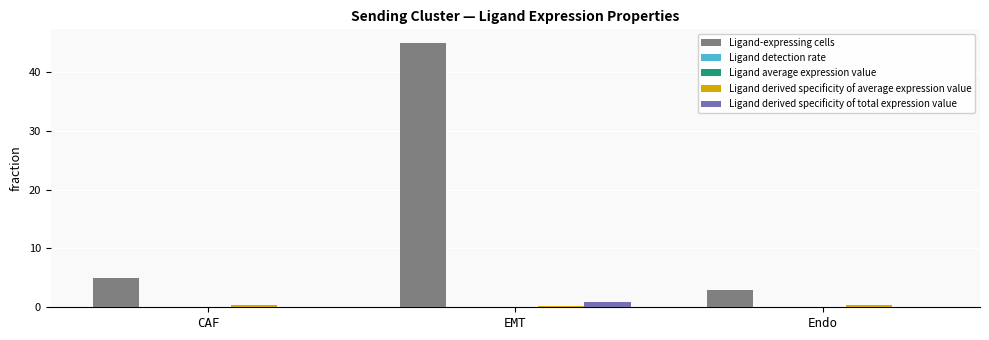

Which series has the largest total across all categories?

Ligand-expressing cells